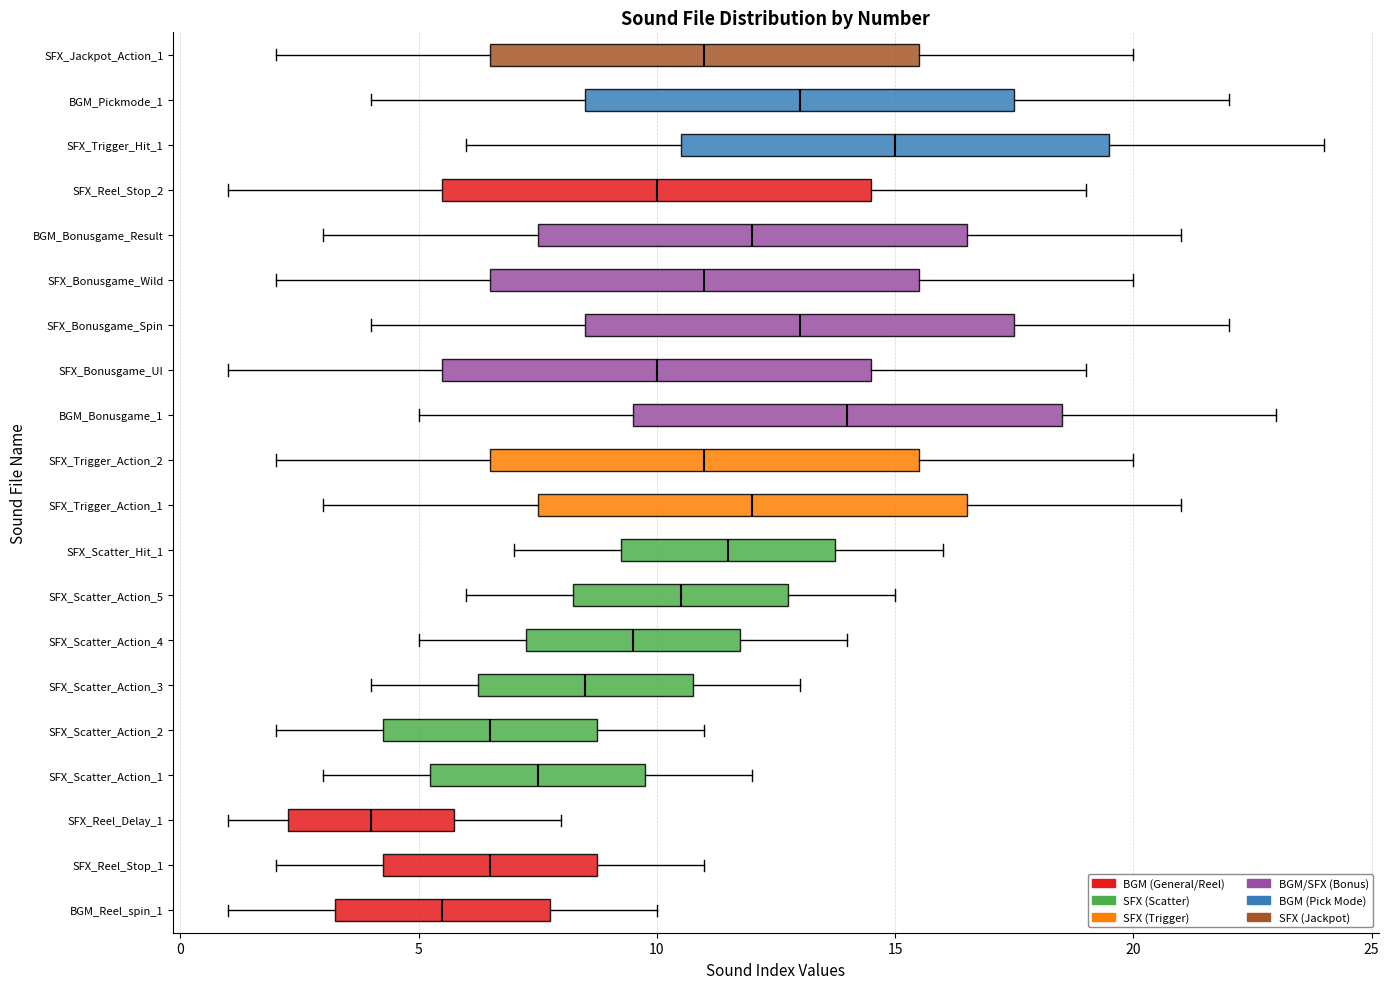

Where is the right edge of the box for SFX_Bonusgame_Wild on the x-axis? The values are not printed on the chart, so give them approximately, as read against the axis.

15.5